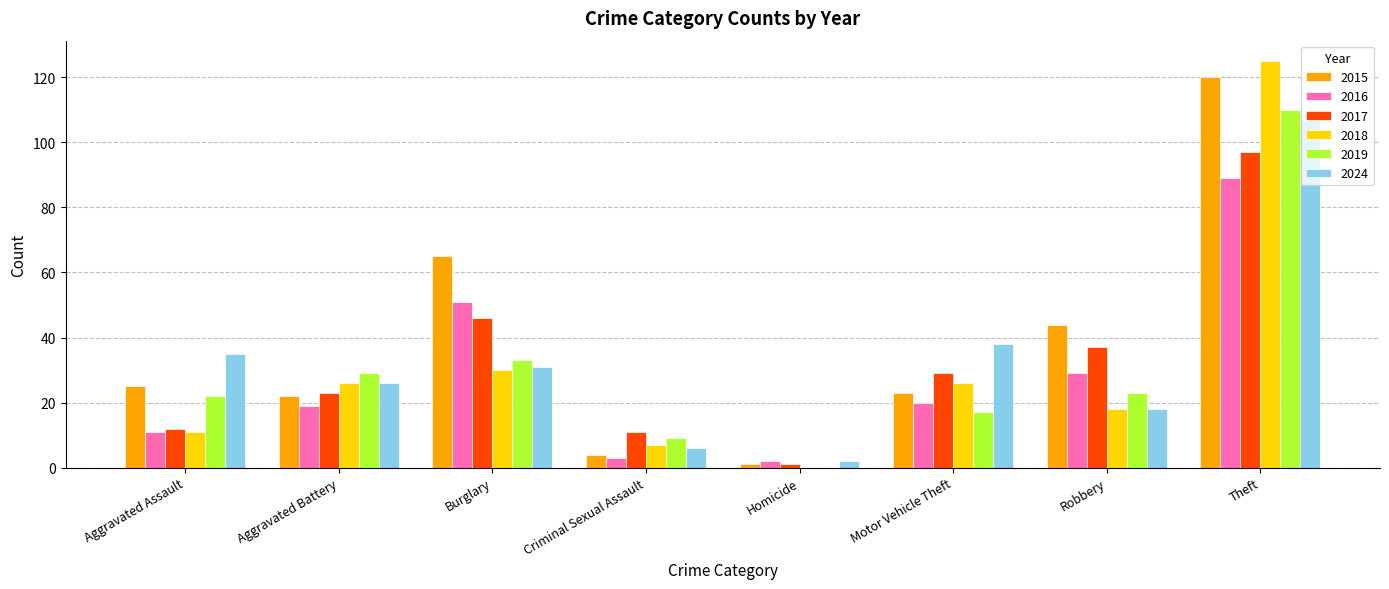

What is the total value across all series at Motor Vehicle Theft?

153